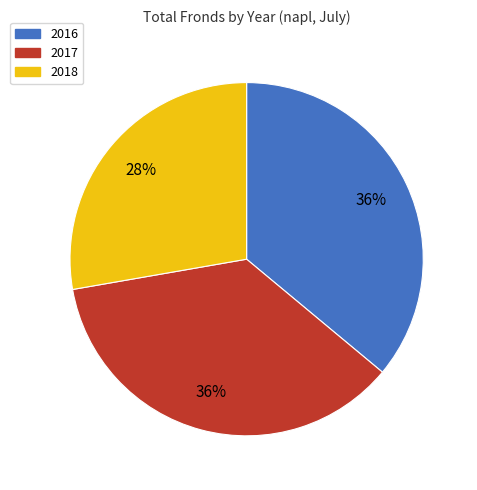

To the nearest percent, what percentage of the pie is 2016?

36%